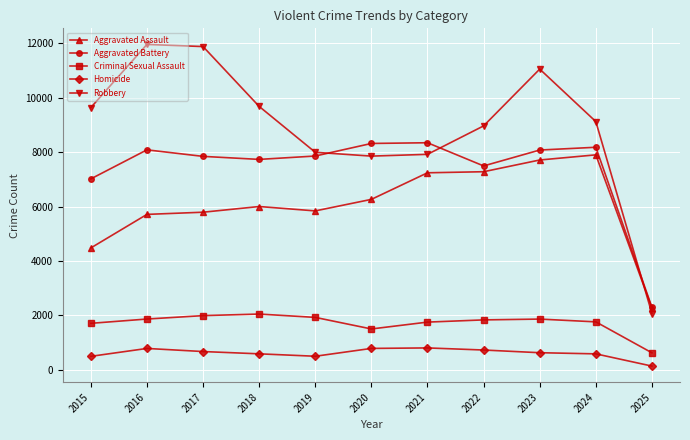

At which category is the sum across all series the highest?

2023